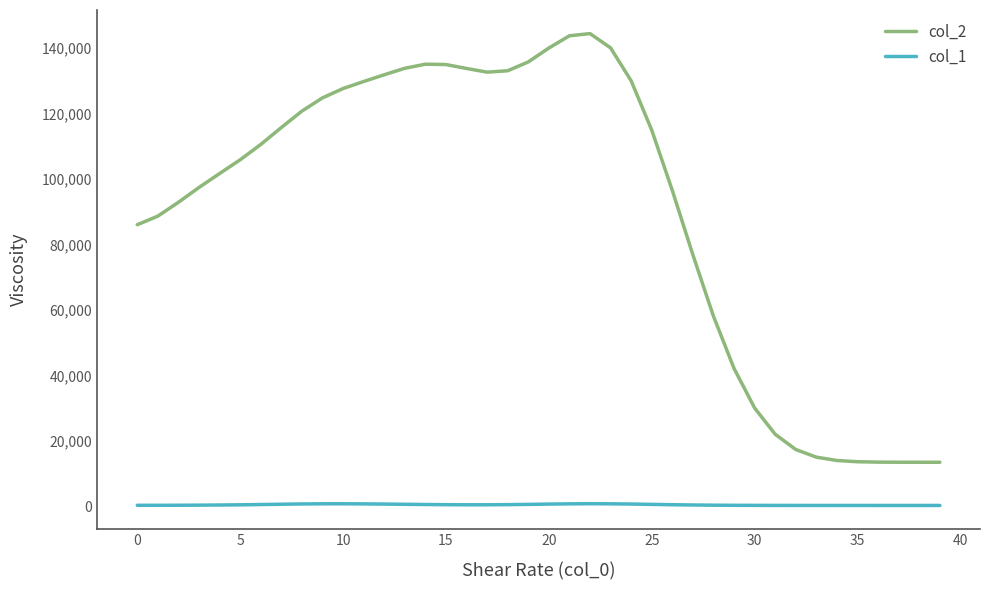

Rank the series by their average value, from lowest to highest.

col_1, col_2